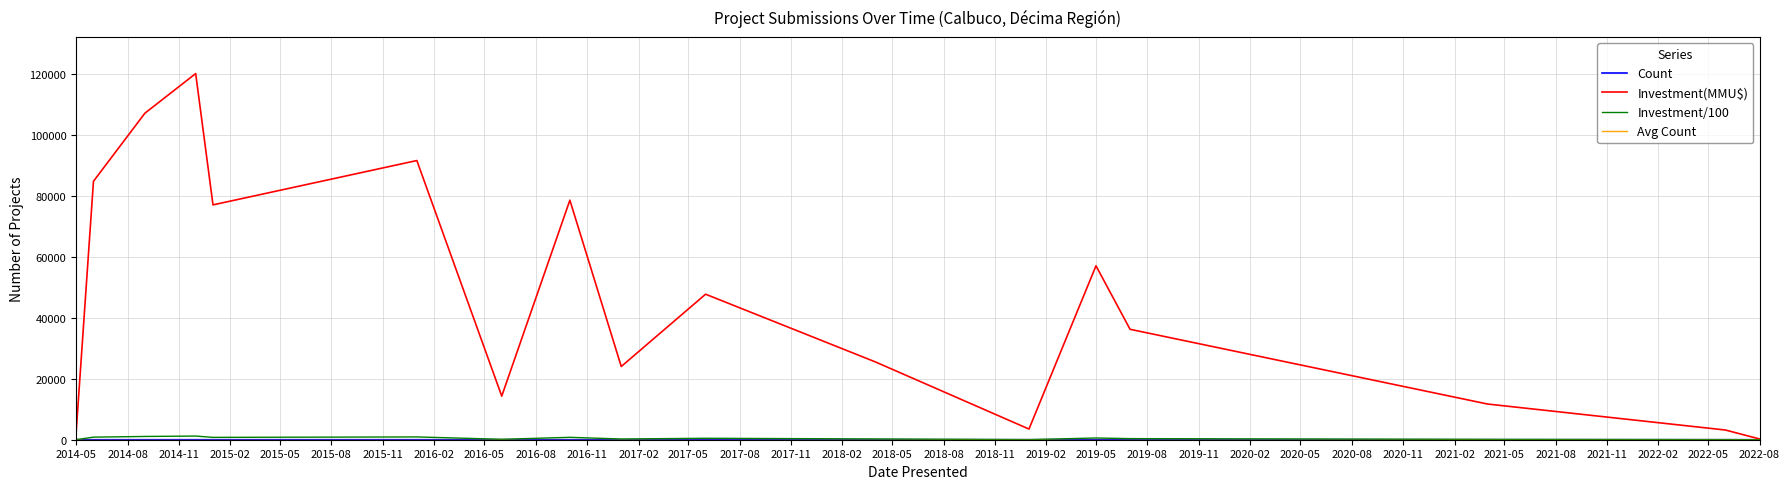

Does the chart have visible grid lines?

Yes